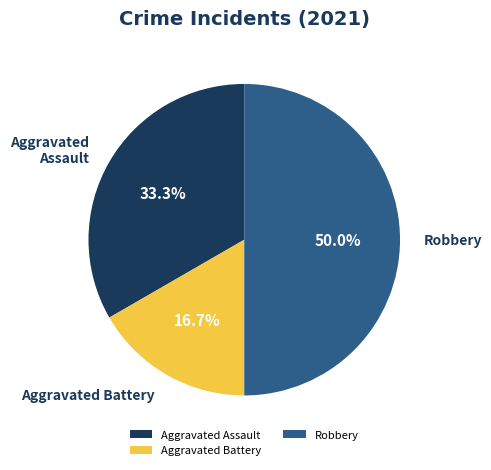

To the nearest percent, what percentage of the pie is Aggravated Battery?

17%